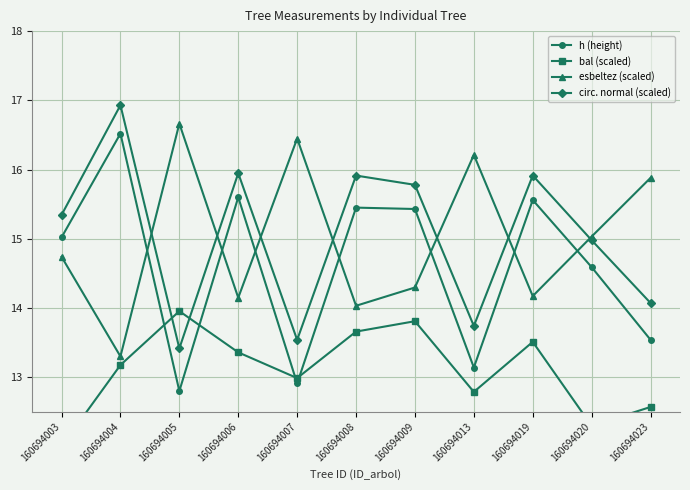

What is the difference between the highest and lowest values at 160694009?

2.0